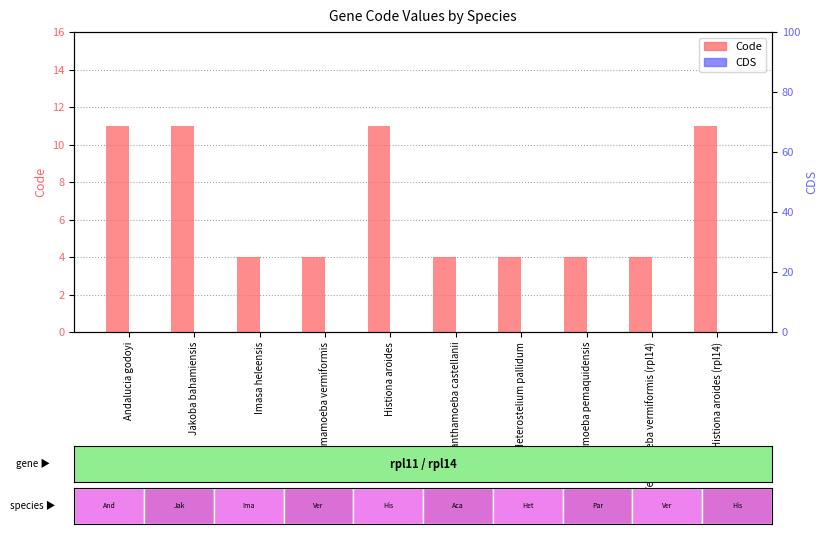

Reading left to right, what are all the values shown in this chart?

Code: Andalucia godoyi=11	Jakoba bahamiensis=11	Imasa heleensis=4	Vermamoeba vermiformis=4	Histiona aroides=11	Acanthamoeba castellanii=4	Heterostelium pallidum=4	Paramoeba pemaquidensis=4	Vermamoeba vermiformis (rpl14)=4	Histiona aroides (rpl14)=11
CDS: Andalucia godoyi=0	Jakoba bahamiensis=0	Imasa heleensis=0	Vermamoeba vermiformis=0	Histiona aroides=0	Acanthamoeba castellanii=0	Heterostelium pallidum=0	Paramoeba pemaquidensis=0	Vermamoeba vermiformis (rpl14)=0	Histiona aroides (rpl14)=0